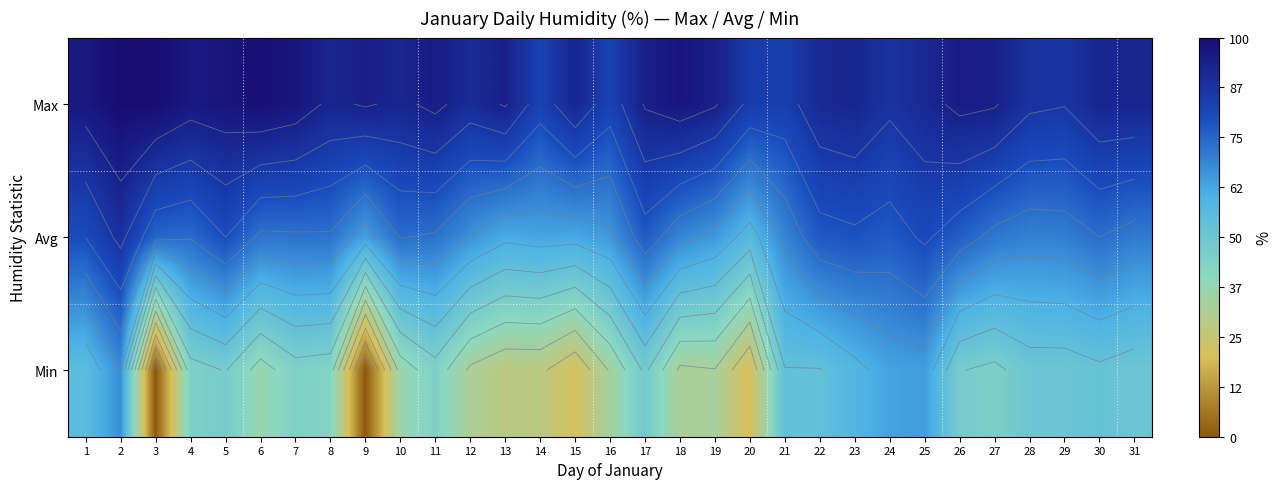

What is the total value across all series at 31?

212.7